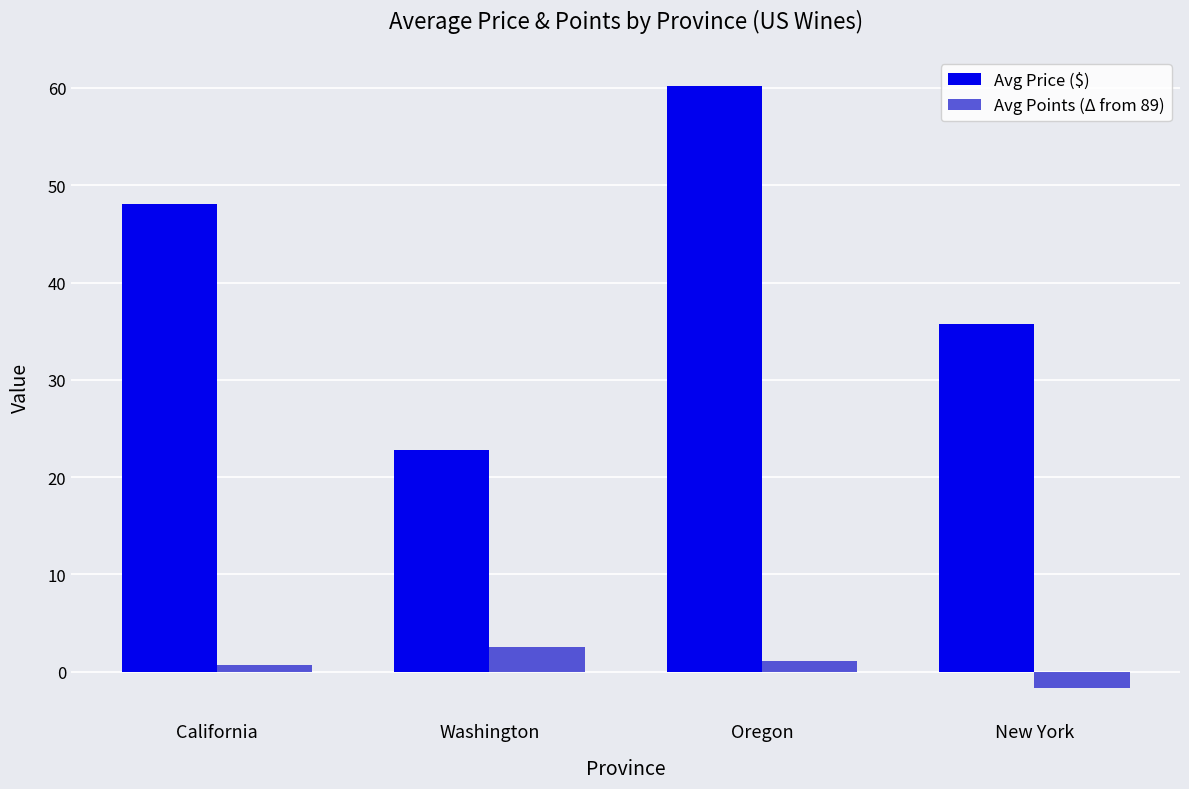

At which category is the sum across all series the highest?

Oregon